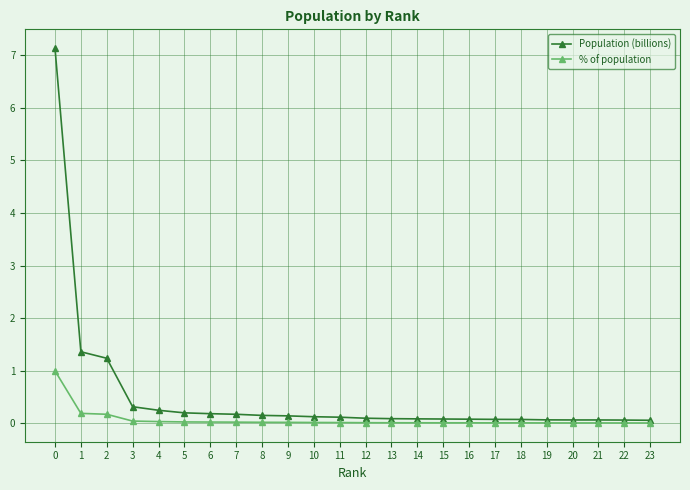

List the series in order of their overall mean, lowest first.

% of population, Population (billions)